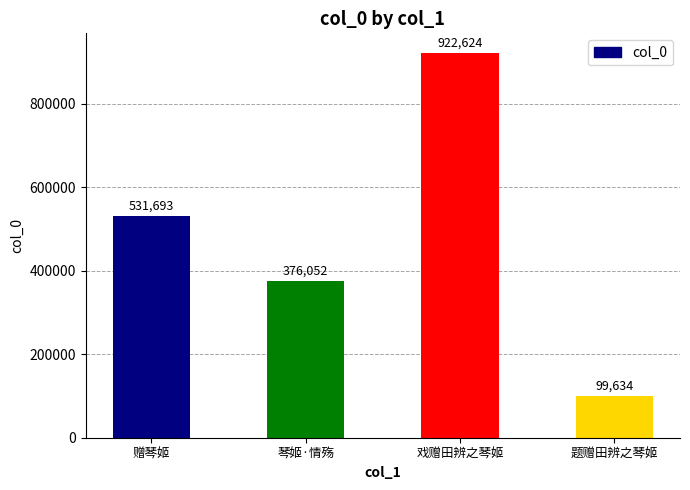

What is the sum of all values?

1930003